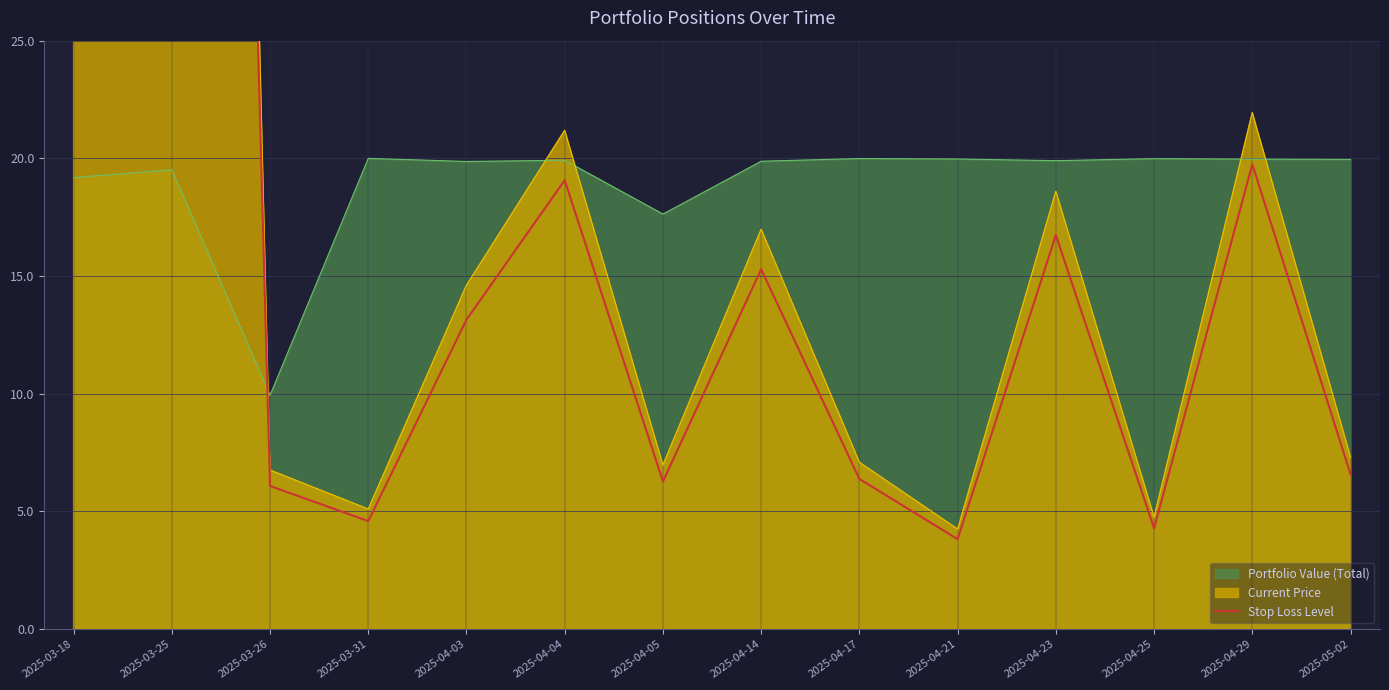

Does the chart have visible grid lines?

Yes